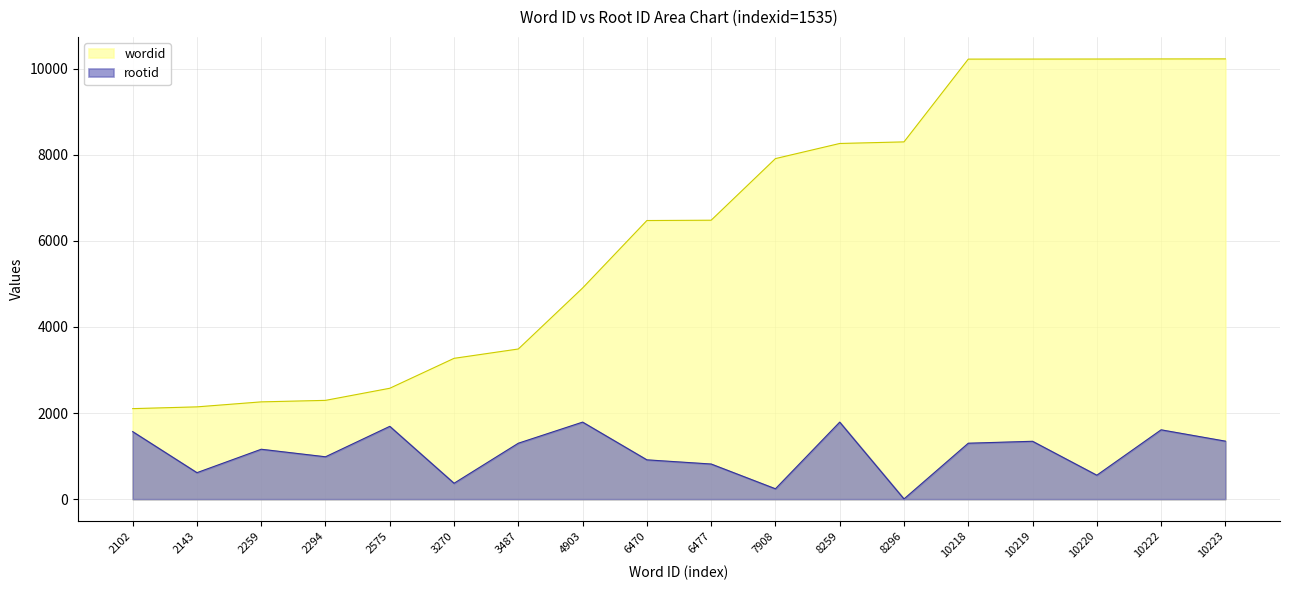

The value of wordid at 10222 is 2176. True or false?

False